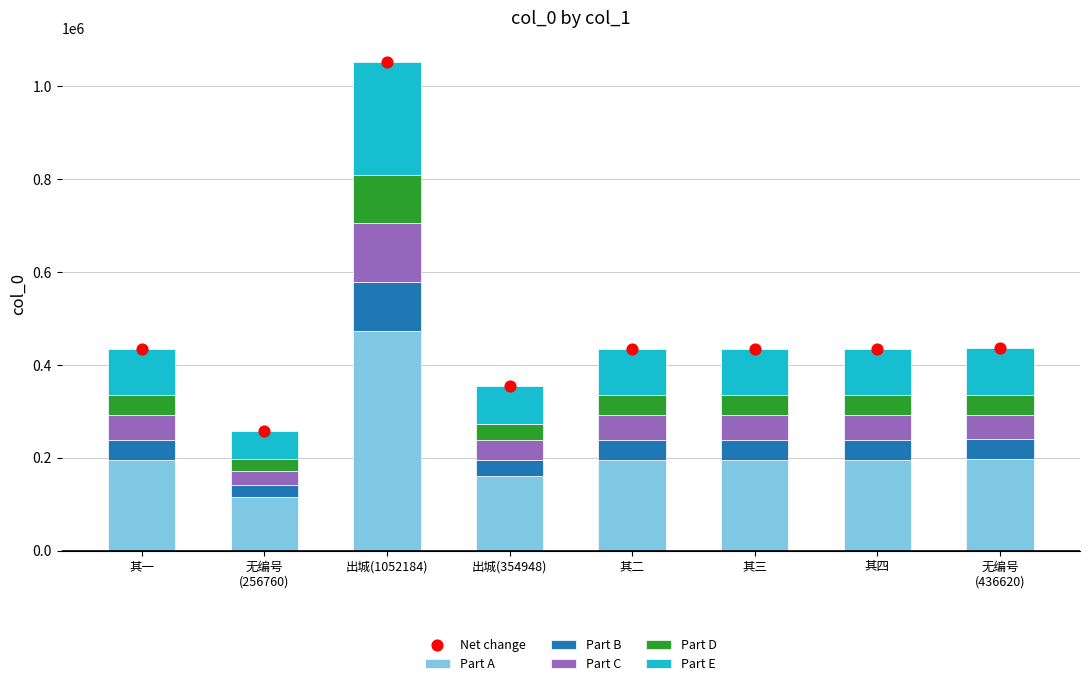

Is the value of Part A at 无编号
(436620) greater than the value of Net change at 出城(1052184)?

No